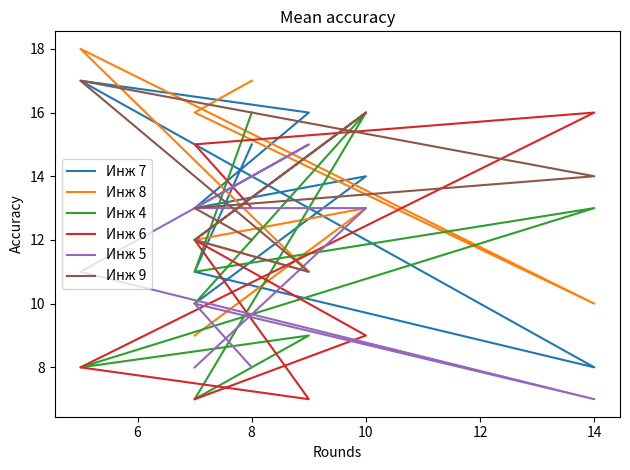

What is the sum of all Инж 8 values?

106